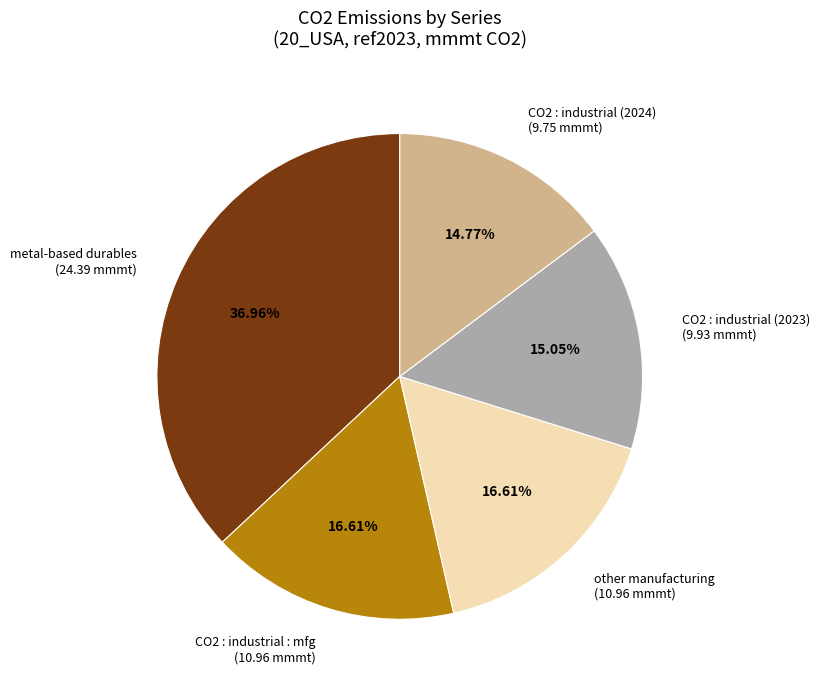

Is there a majority slice in this chart?

No